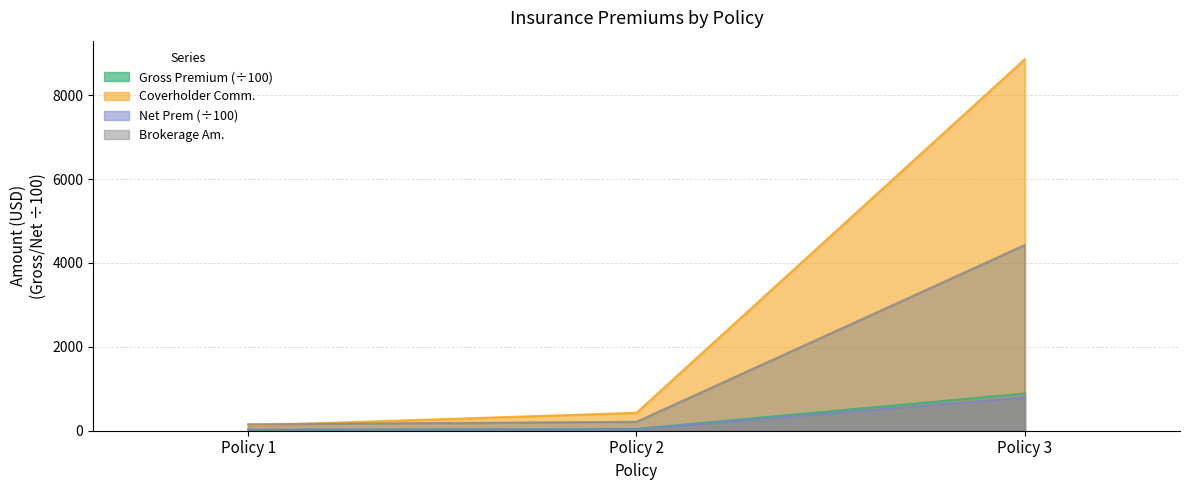

What is the value of the Brokerage Am. point at the 1st from the left?

156.1